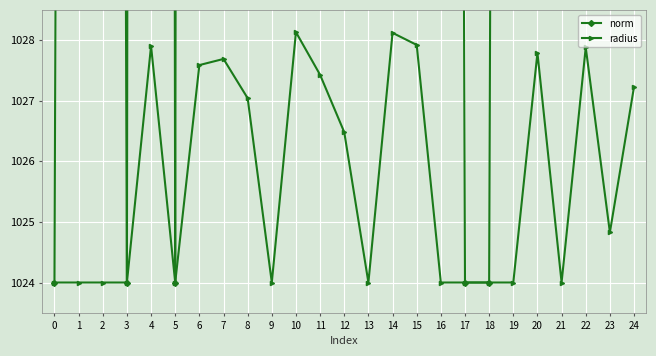

Rank the categories by radius value from lowest to highest.

0, 1, 2, 3, 5, 9, 13, 16, 17, 18, 19, 21, 23, 12, 8, 24, 11, 6, 7, 20, 22, 4, 15, 14, 10